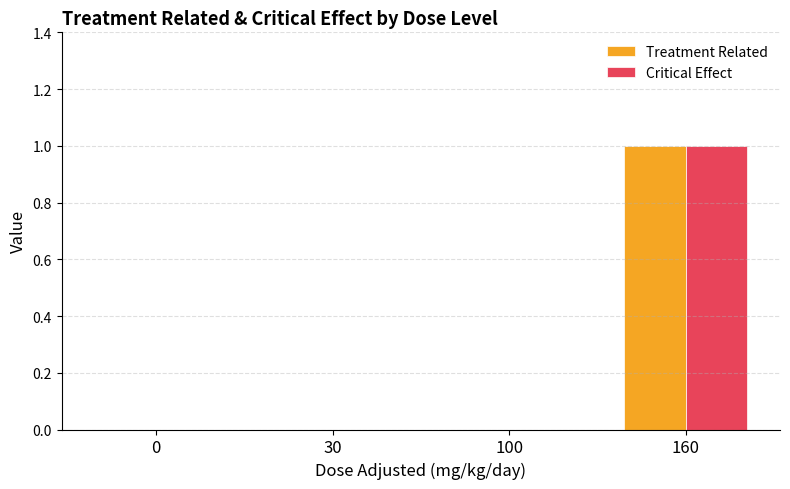

At which category is the sum across all series the highest?

160